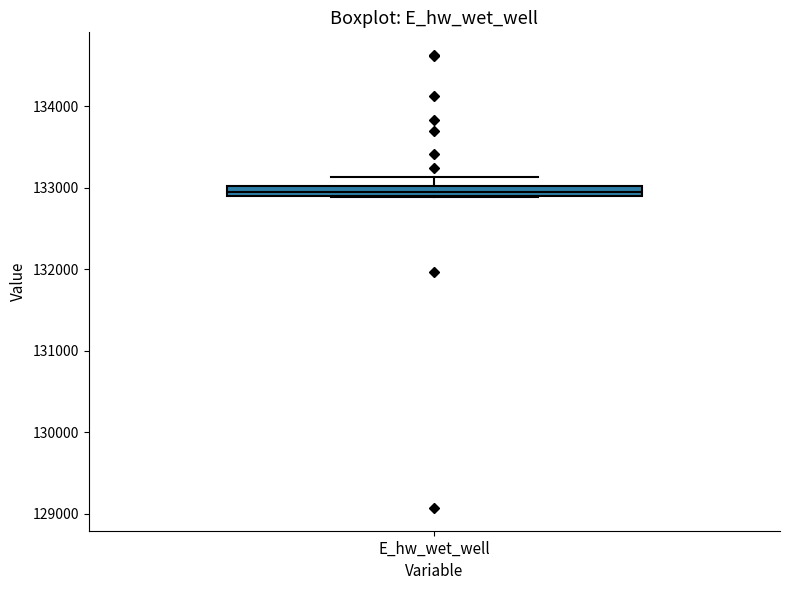

Where is the upper edge of the box for E_hw_wet_well on the y-axis? The values are not printed on the chart, so give them approximately, as read against the axis.

133000